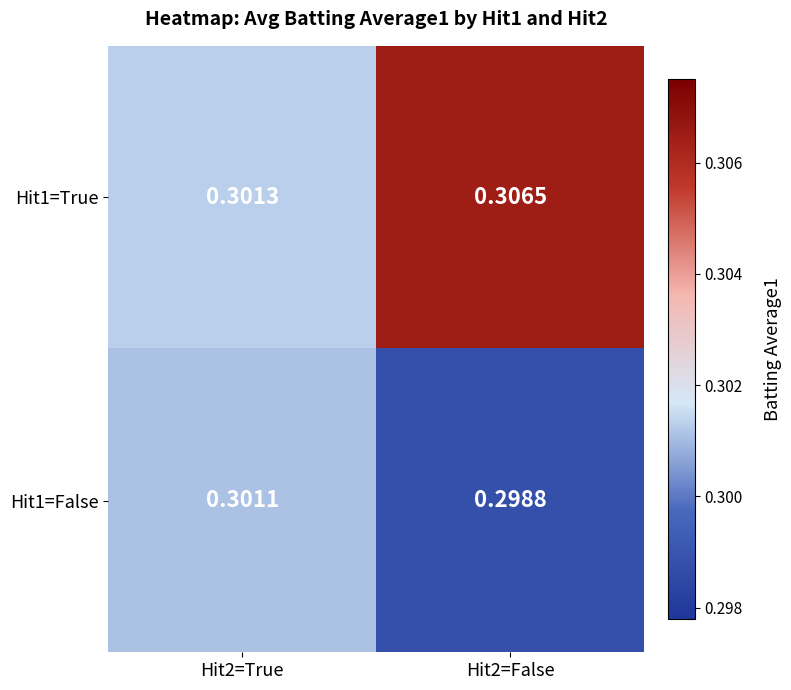

Is the value of Hit1=False at Hit2=False greater than the value of Hit1=True at Hit2=True?

No